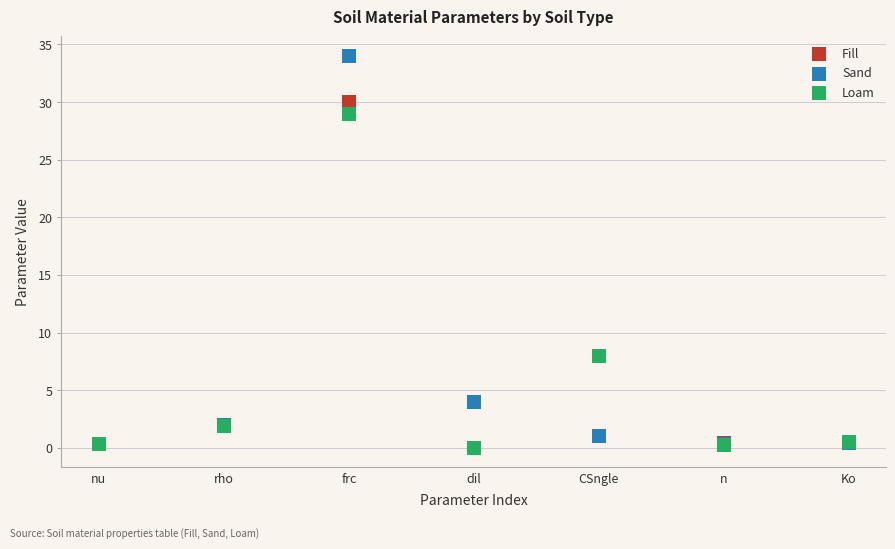

In the Loam series, what Y value is closest to 14?

8.0